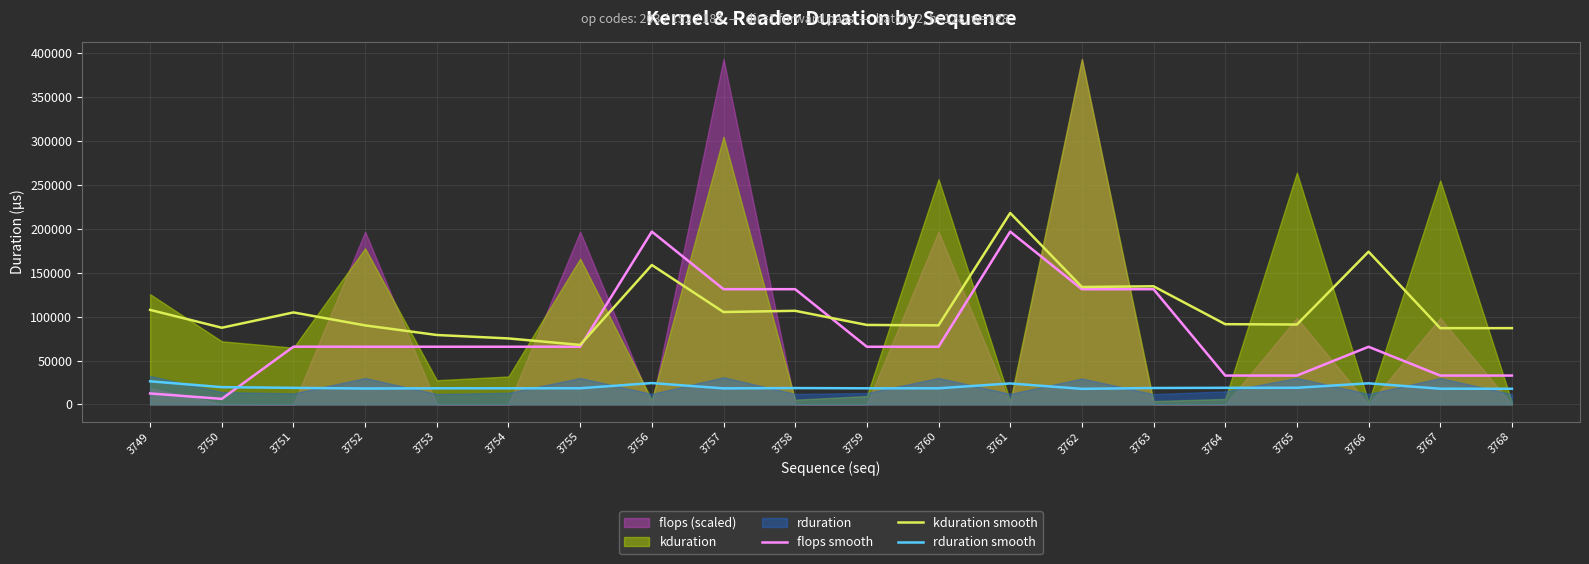

At which category does kduration smooth reach its first local valley?

3750